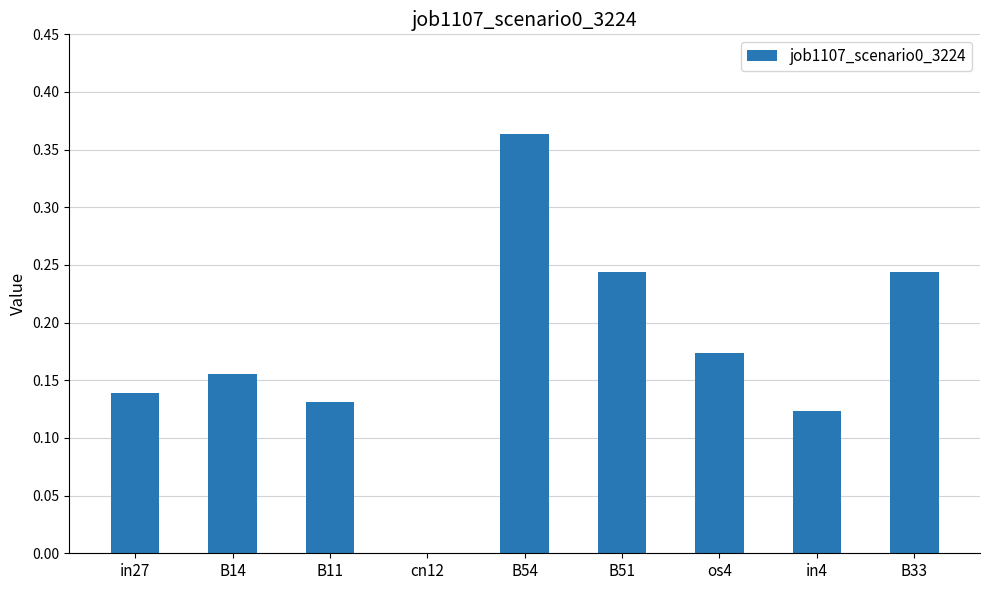

Which category has the highest value across all series?

B54